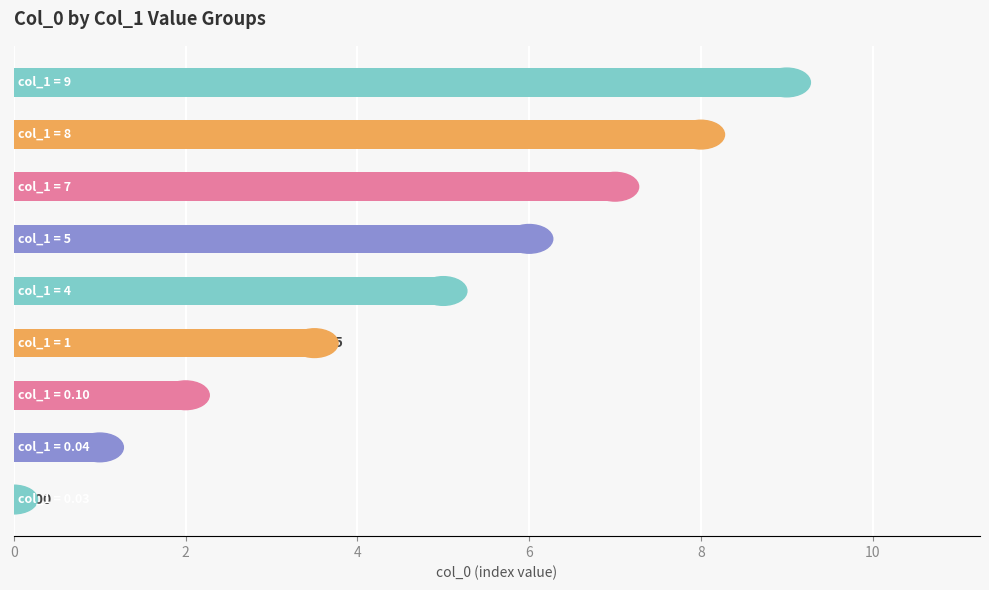

How many data points does each series have?

9